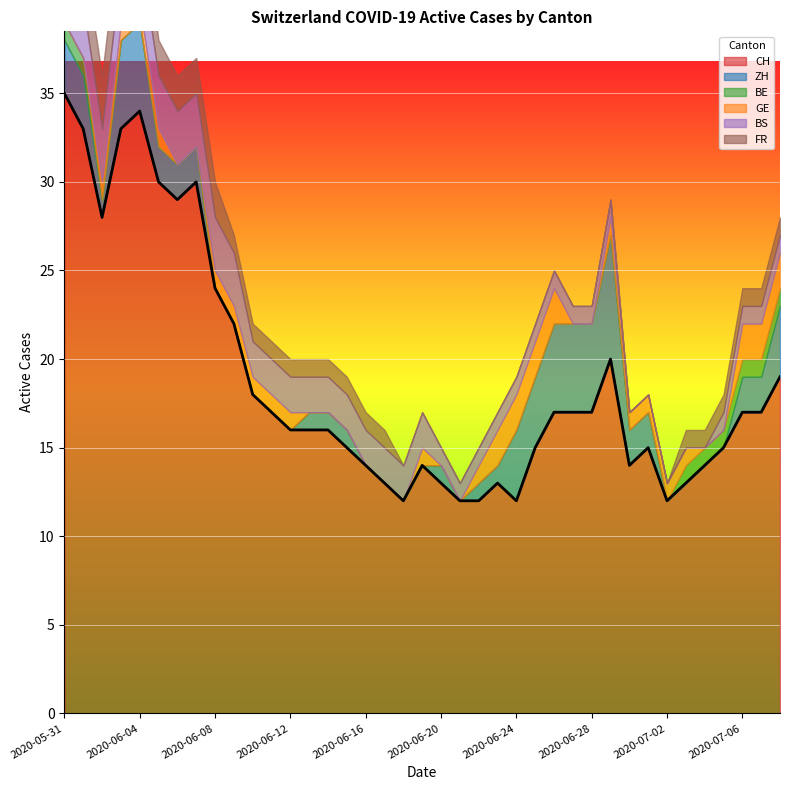

What is the label of the 4th point from the right?

2020-07-05